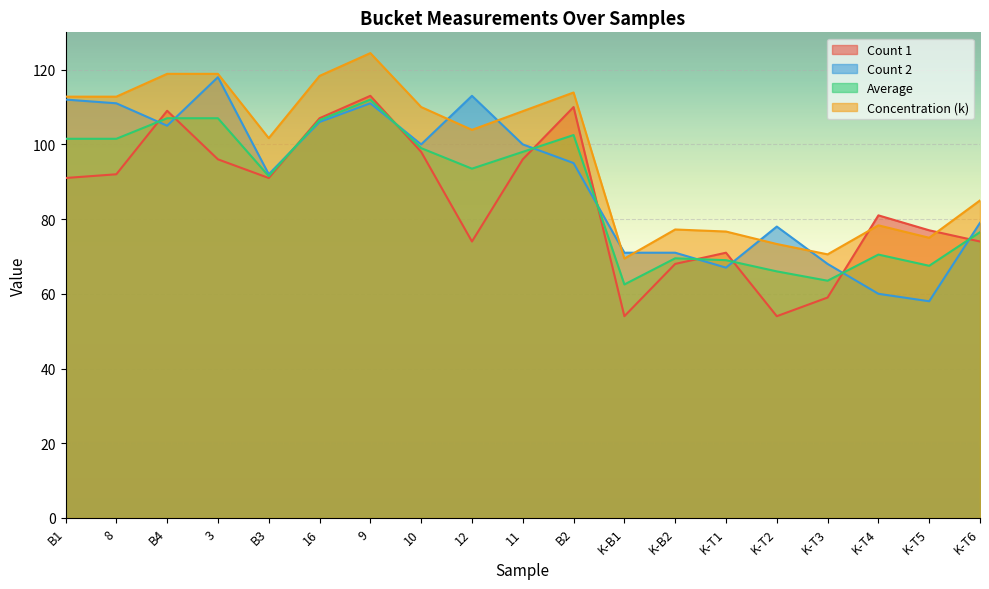

What is the label of the 2nd point from the left?

8